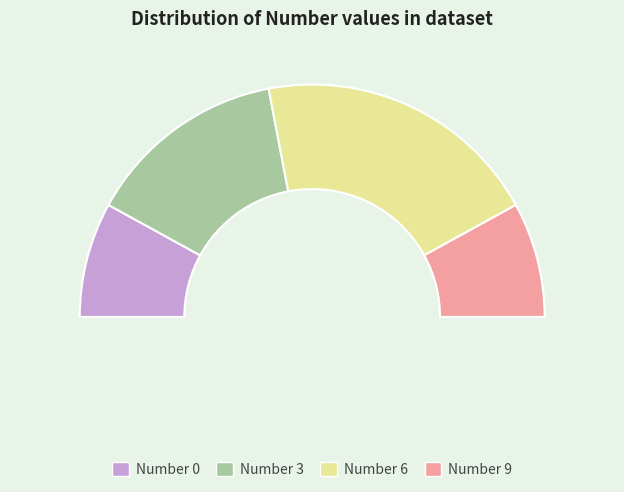

Which series has the widest spread of values?

Number 9